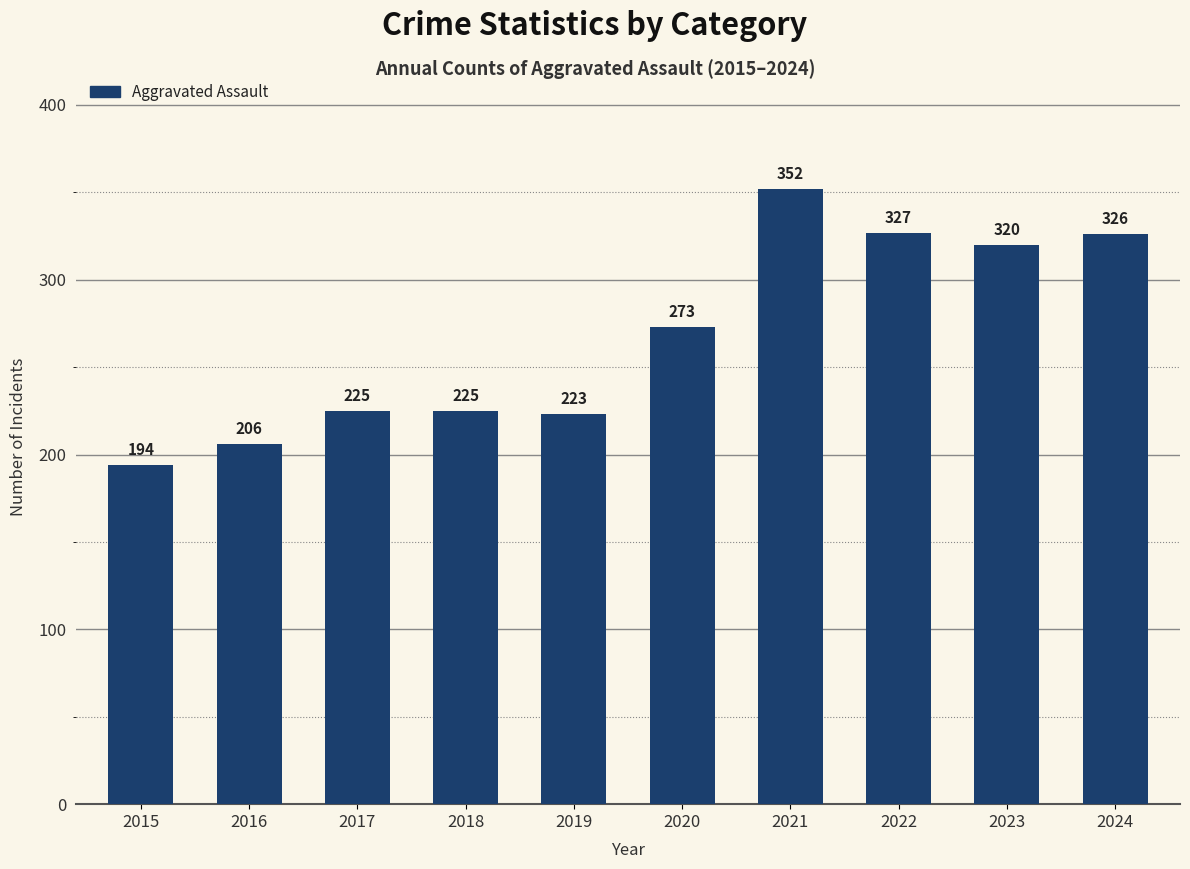

What is the difference between the values at 2017 and 2023?

95